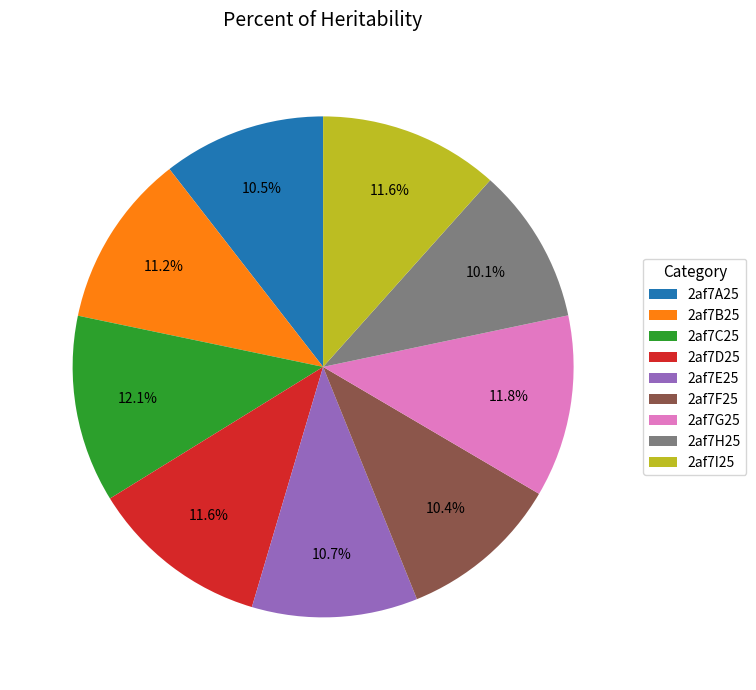

To the nearest percent, what is the average slice percentage?

11%